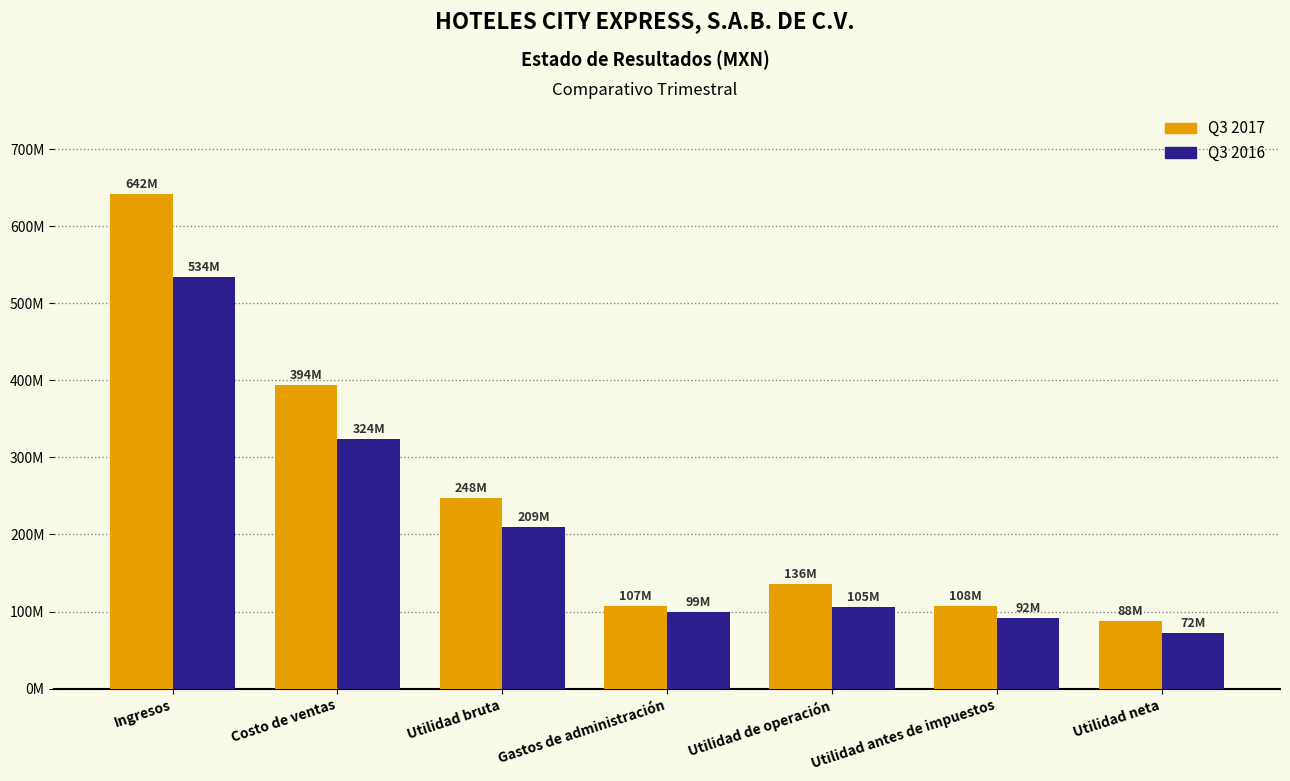

Does the chart contain any negative values?

No